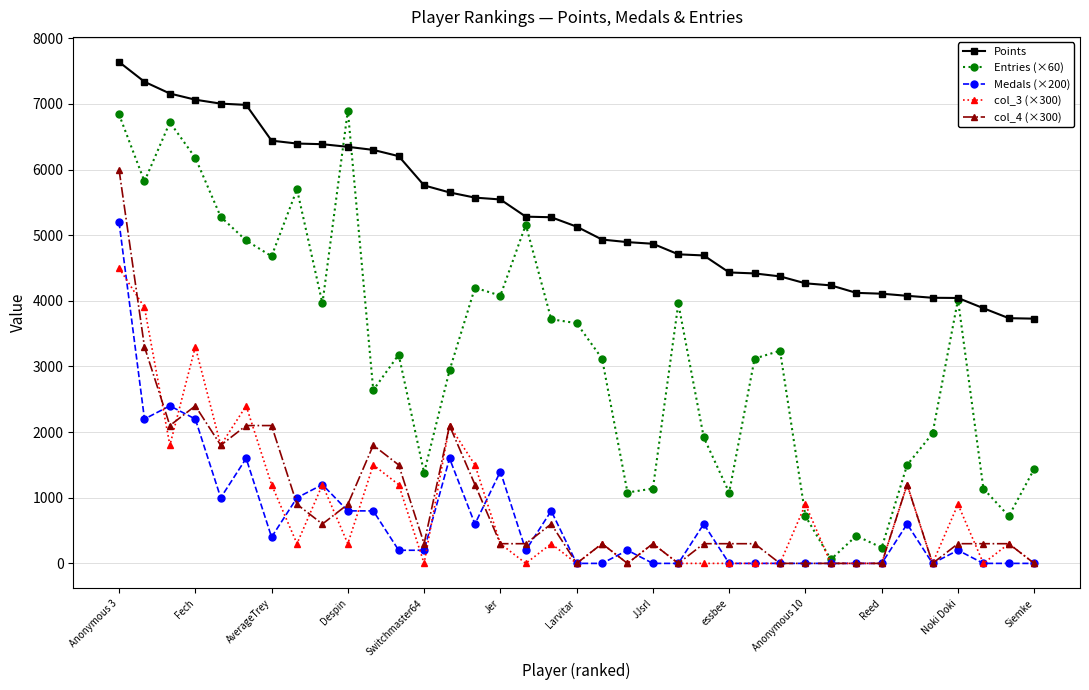

Does the chart have visible grid lines?

Yes